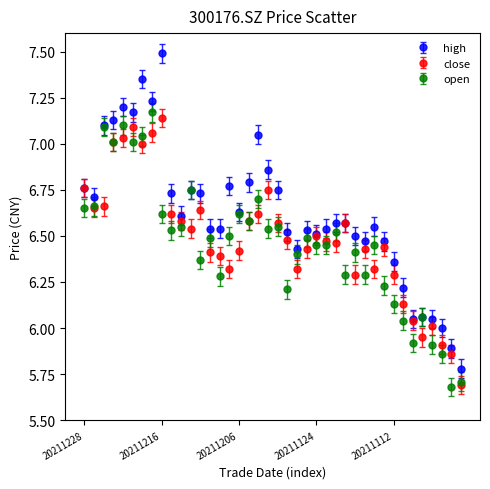

Which series has the largest total across all categories?

high